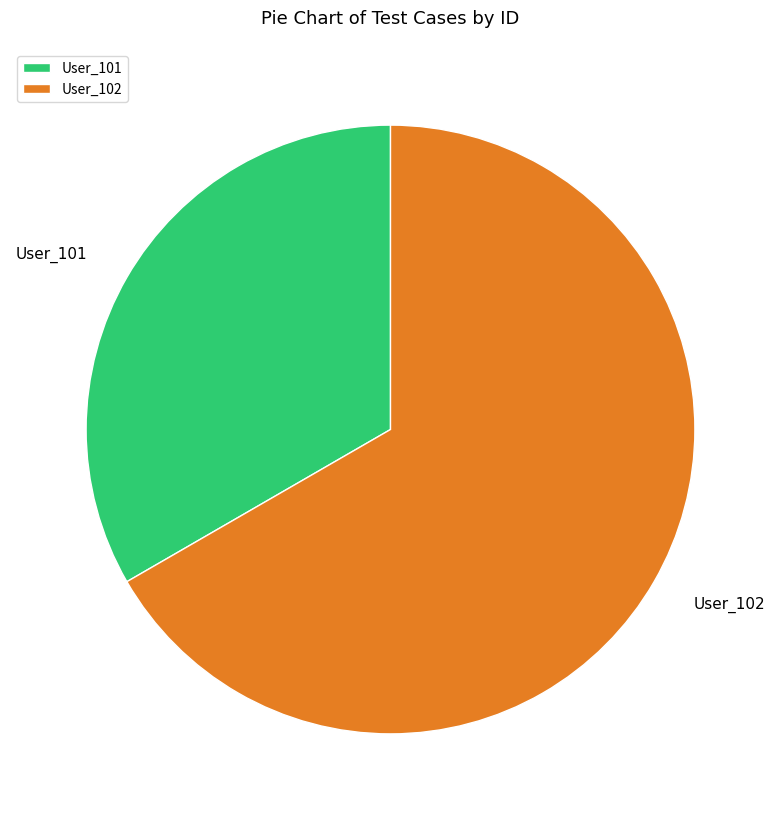

Which slice is the largest?

User_102